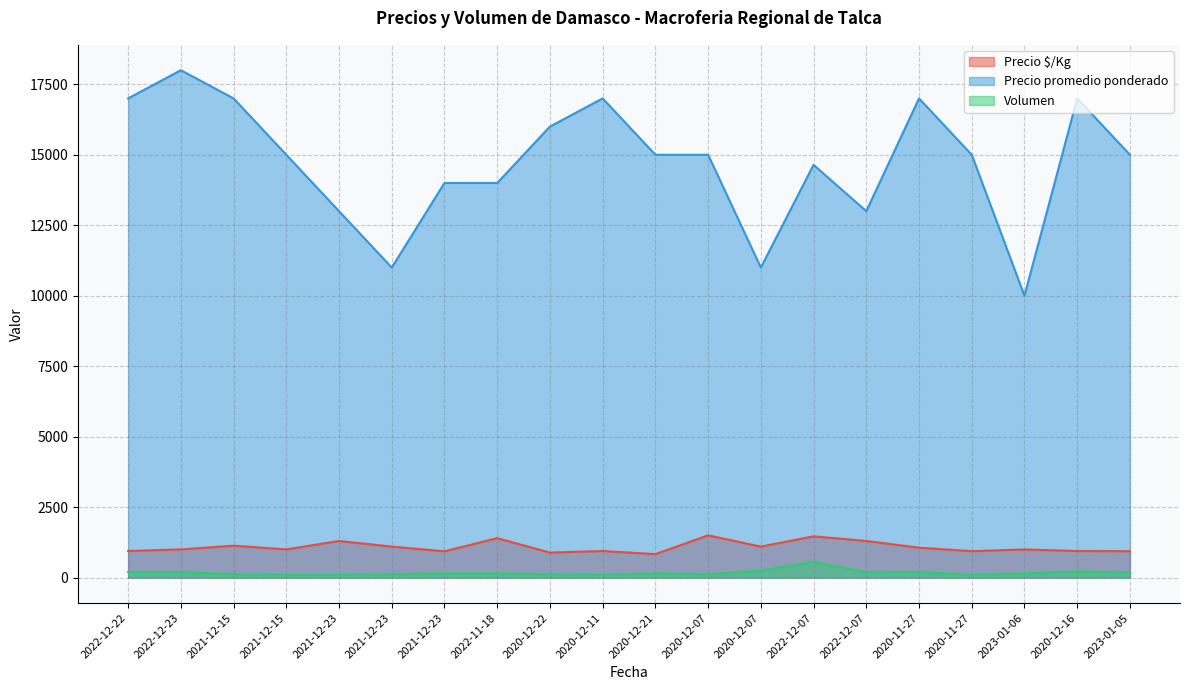

Is it true that Precio $/Kg equals 266 at 2023-01-05?

False